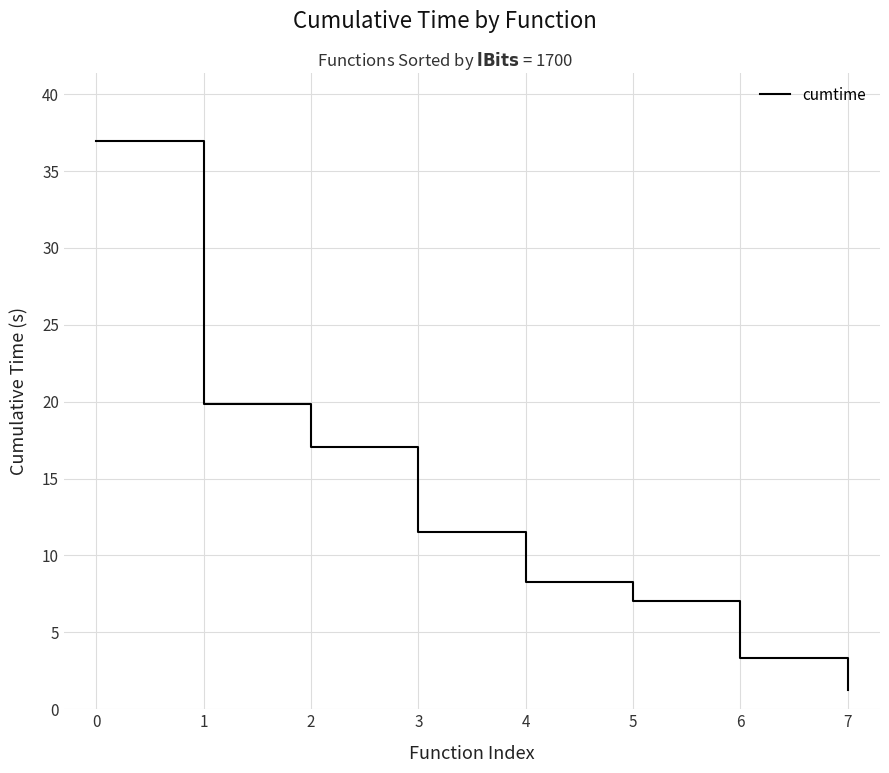

How many lines are shown in the chart?

1